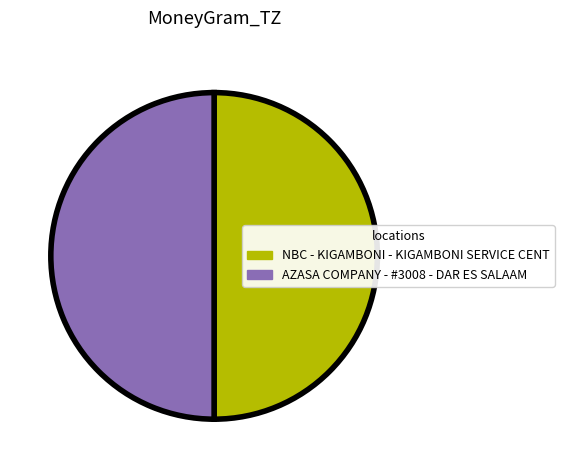

What is the ratio of the value at AZASA COMPANY - #3008 - DAR ES SALAAM to the value at NBC - KIGAMBONI - KIGAMBONI SERVICE CENT?

1.0